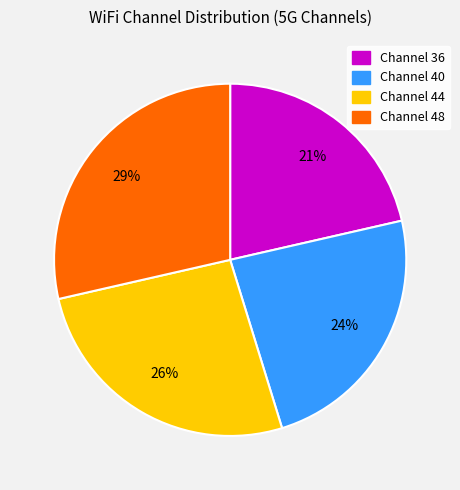

Which category has the smallest portion of the pie?

Channel 36